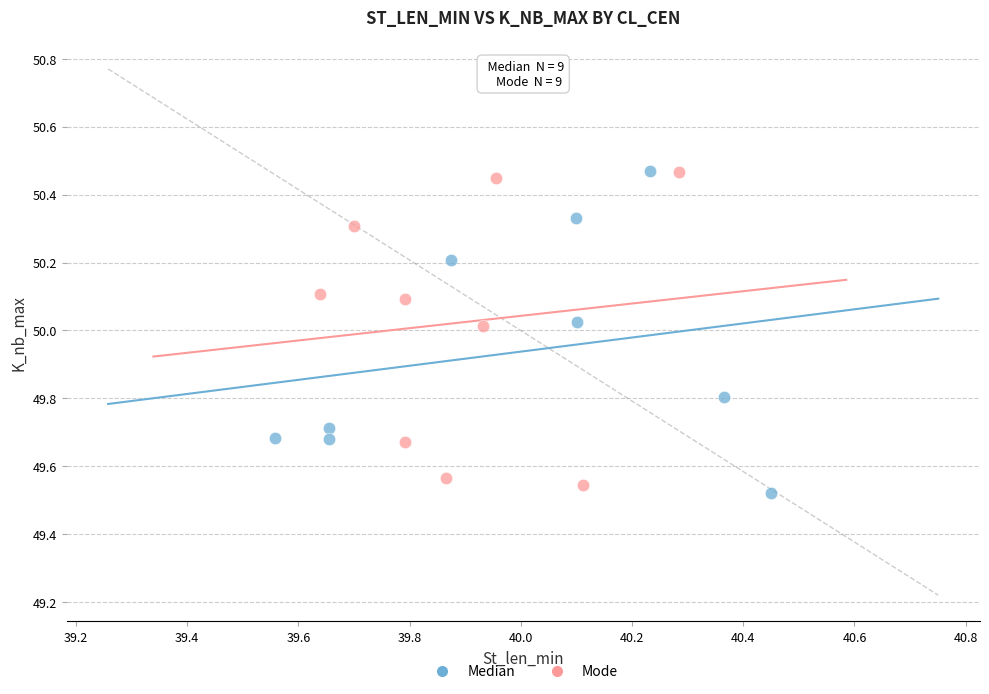

What are all the series names shown in the legend?

Median, Mode